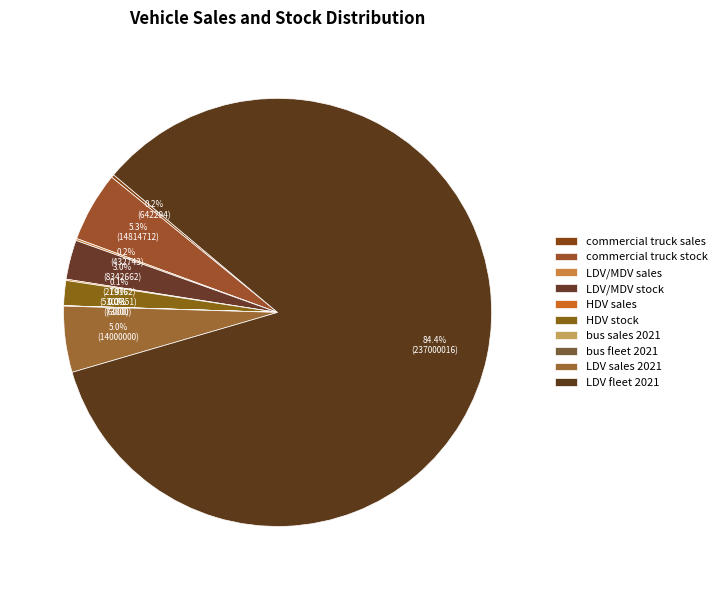

What percentage is the HDV stock slice, to the nearest percent?

2%